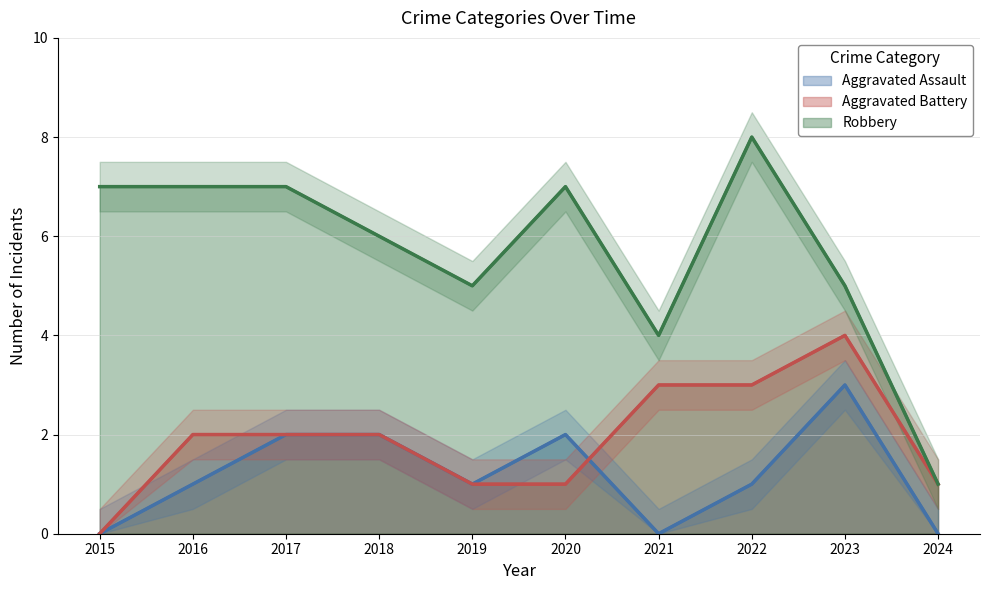

Reading left to right, transcribe all the data shown in this chart.

Aggravated Assault: 2015=0	2016=1	2017=2	2018=2	2019=1	2020=2	2021=0	2022=1	2023=3	2024=0
Aggravated Battery: 2015=0	2016=2	2017=2	2018=2	2019=1	2020=1	2021=3	2022=3	2023=4	2024=1
Robbery: 2015=7	2016=7	2017=7	2018=6	2019=5	2020=7	2021=4	2022=8	2023=5	2024=1